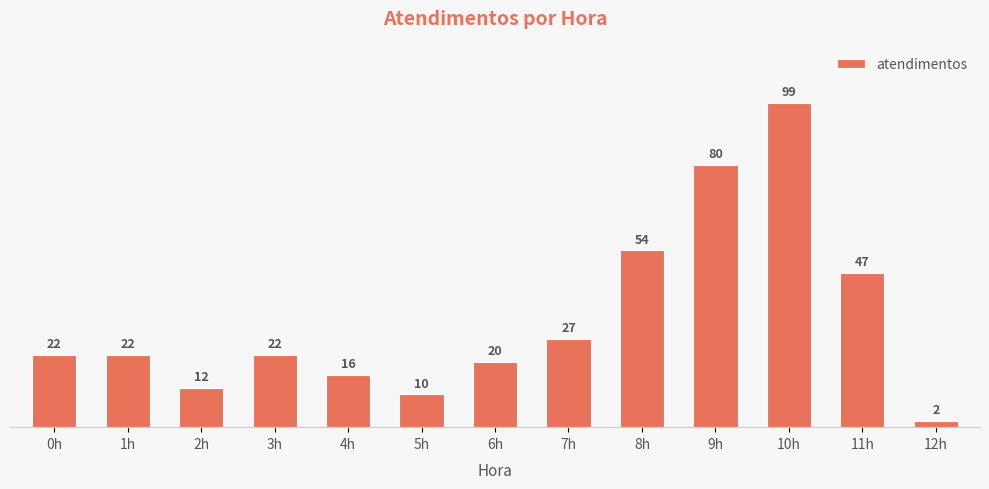

What is the label of the 1st bar from the left?

0h